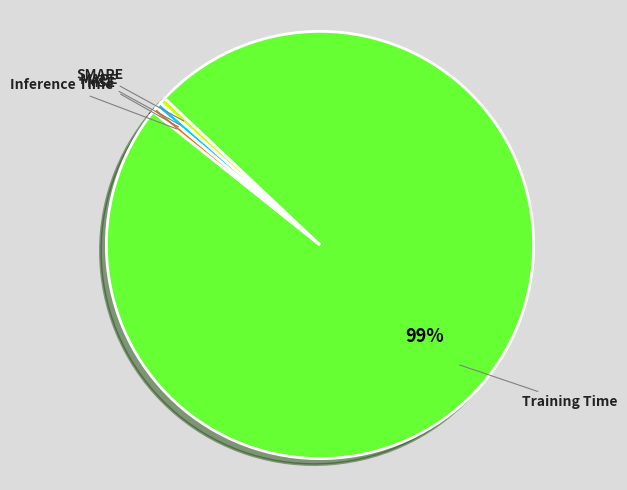

Is there any slice that represents more than half of the pie?

Yes